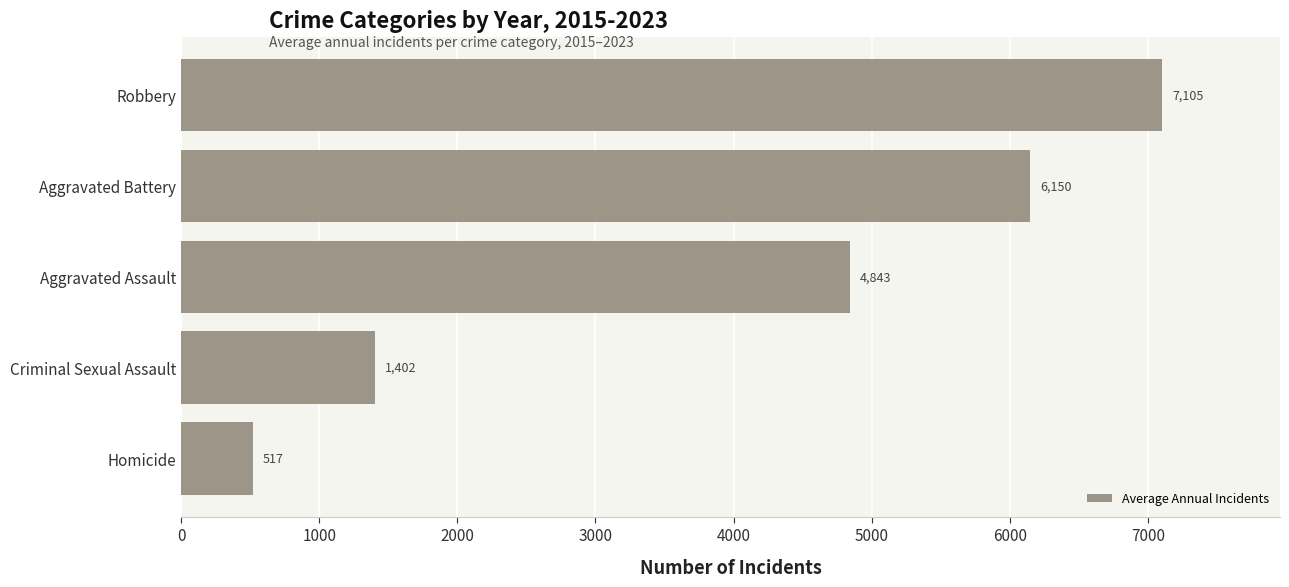

What is the smallest value displayed?

517.2